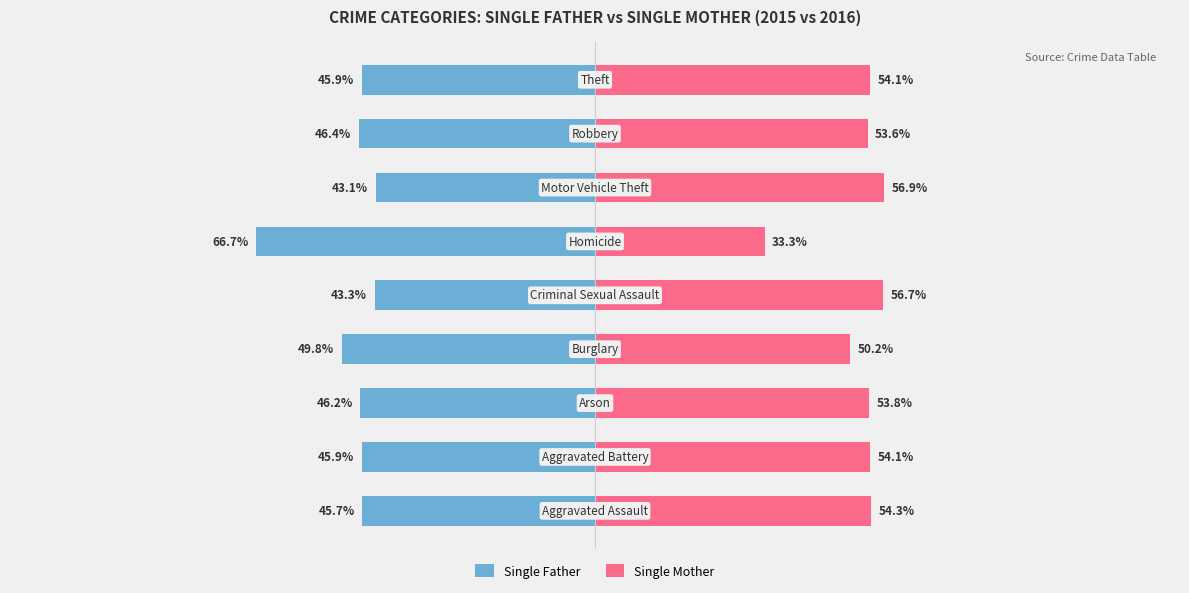

What is the value of the Single Father bar at the 5th from the left?

-43.3